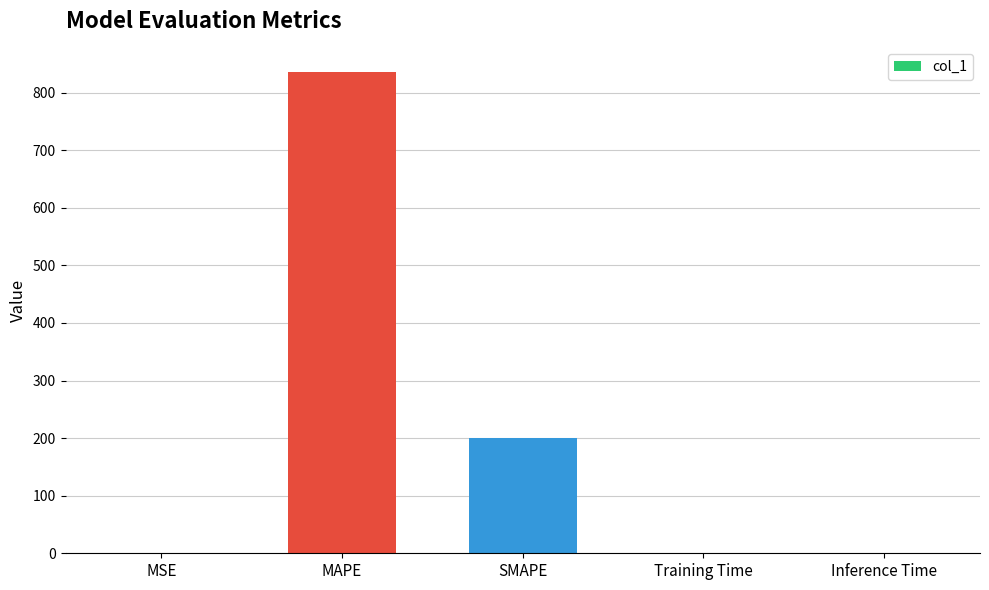

Which label corresponds to the largest value in the chart?

MAPE